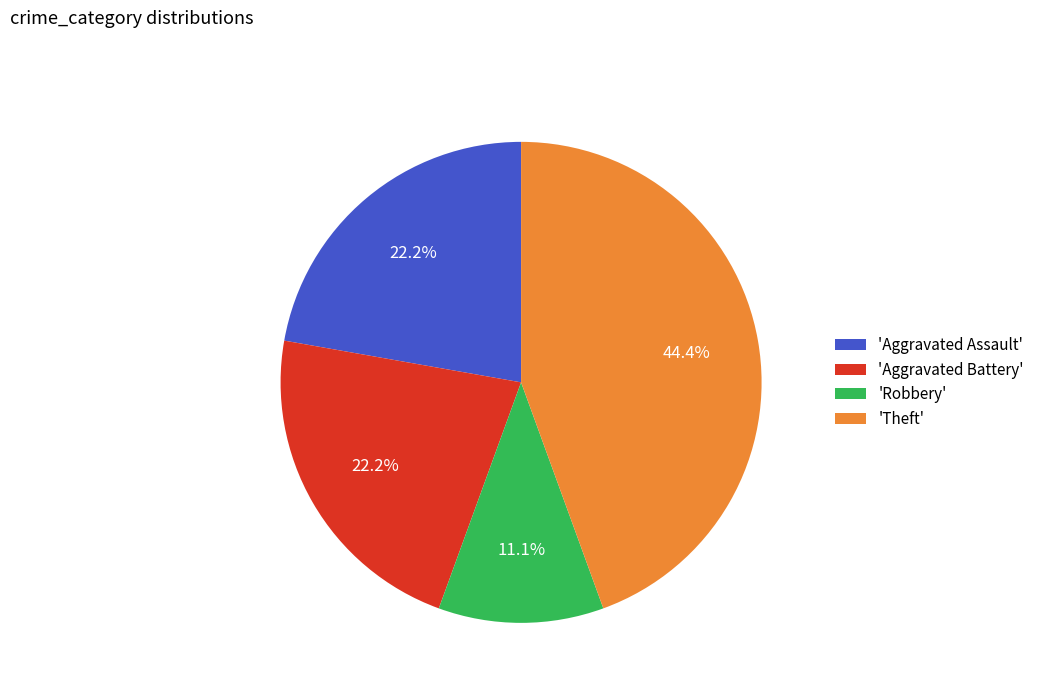

Does any single category account for the majority?

No